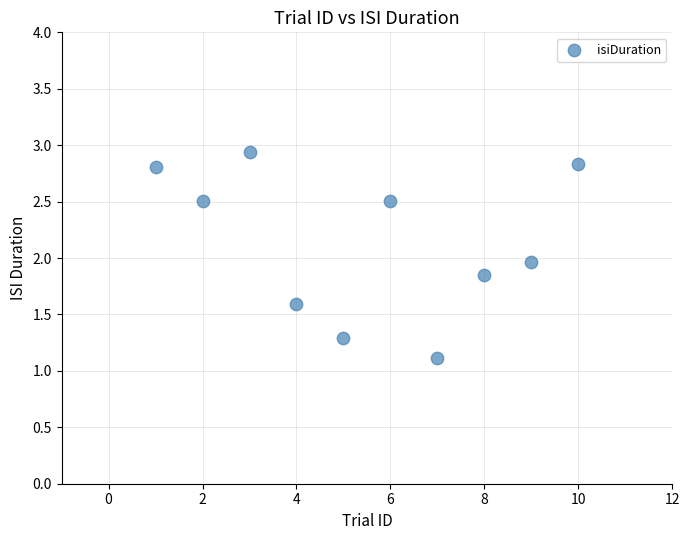

What is the average X value?

5.5